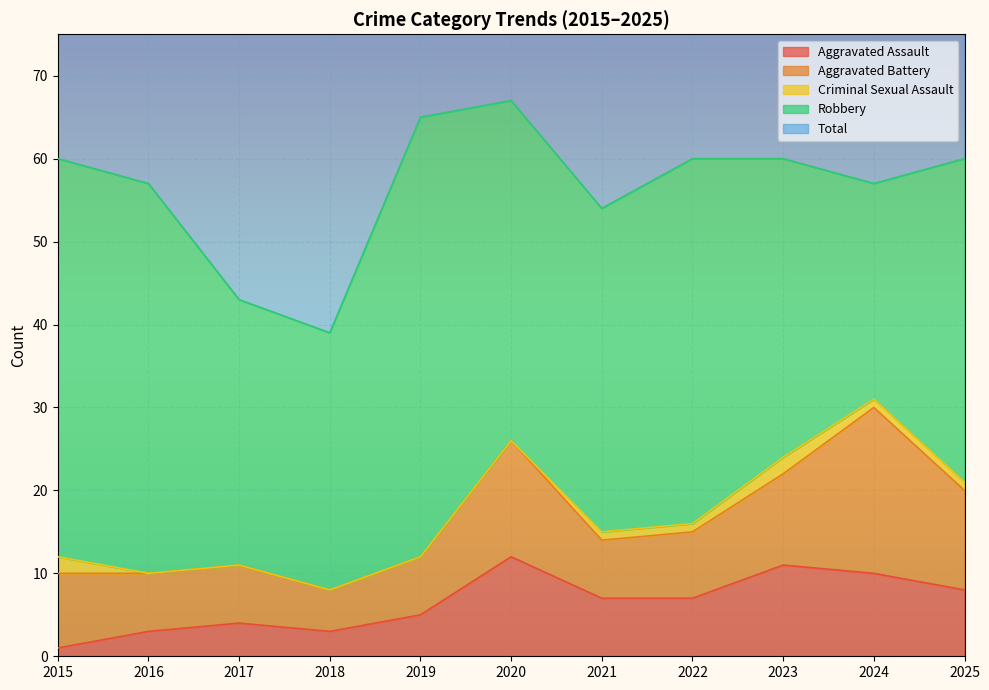

What are all the series names shown in the legend?

Aggravated Assault, Aggravated Battery, Criminal Sexual Assault, Robbery, Total